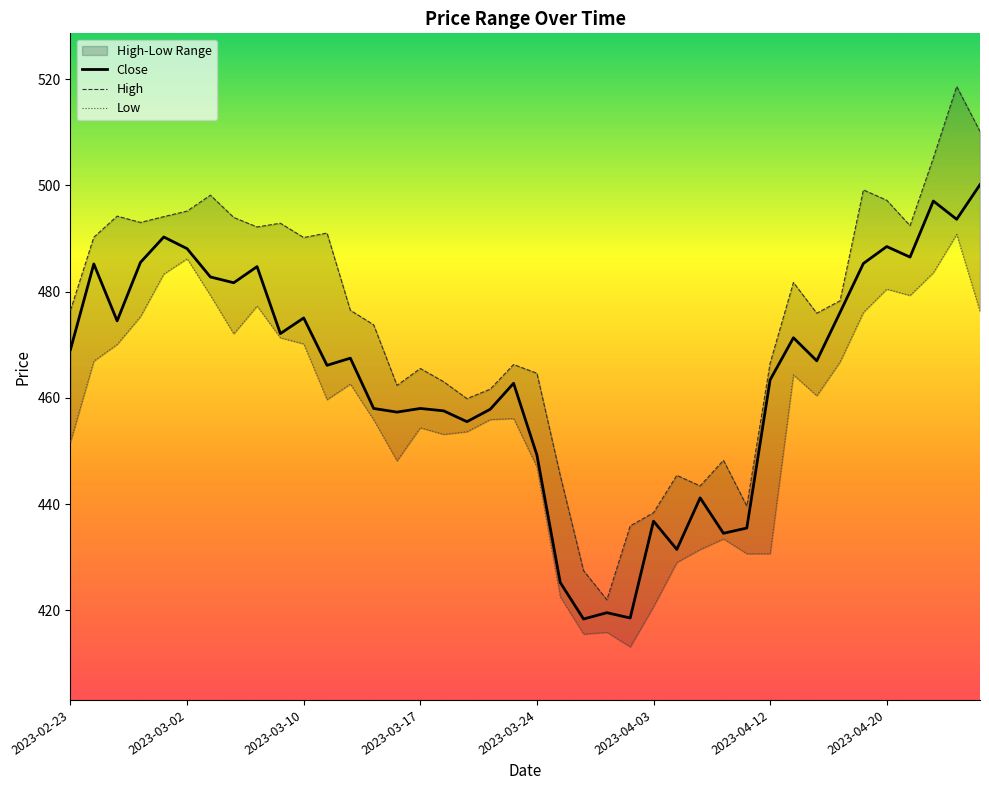

List the series in order of their peak value, highest first.

High, Close, Low